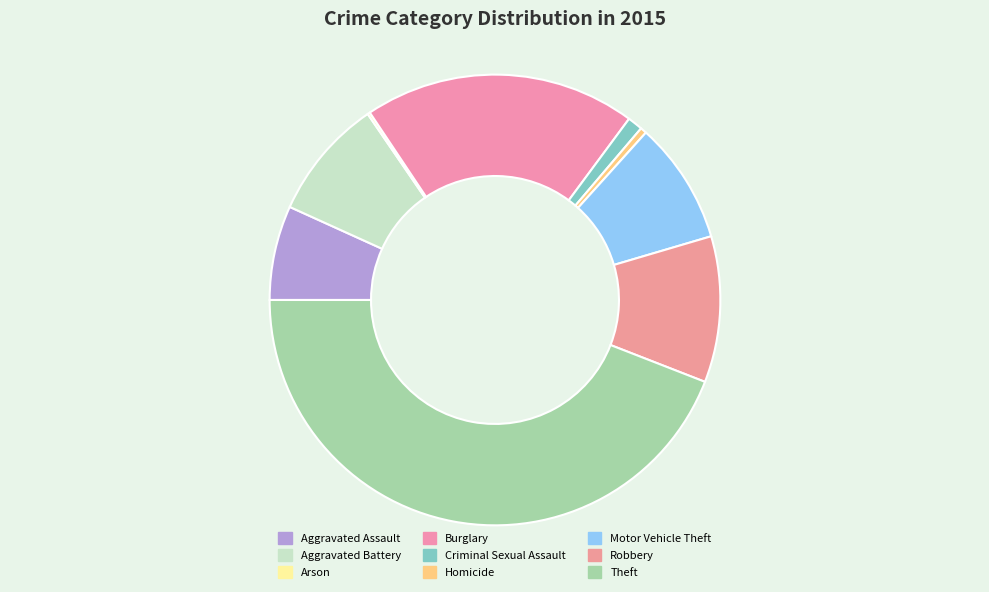

Count the number of slices in the pie.

9